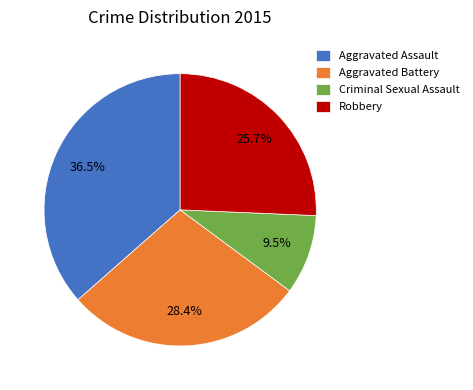

What is the ratio of the value at Aggravated Assault to the value at Robbery?

1.4